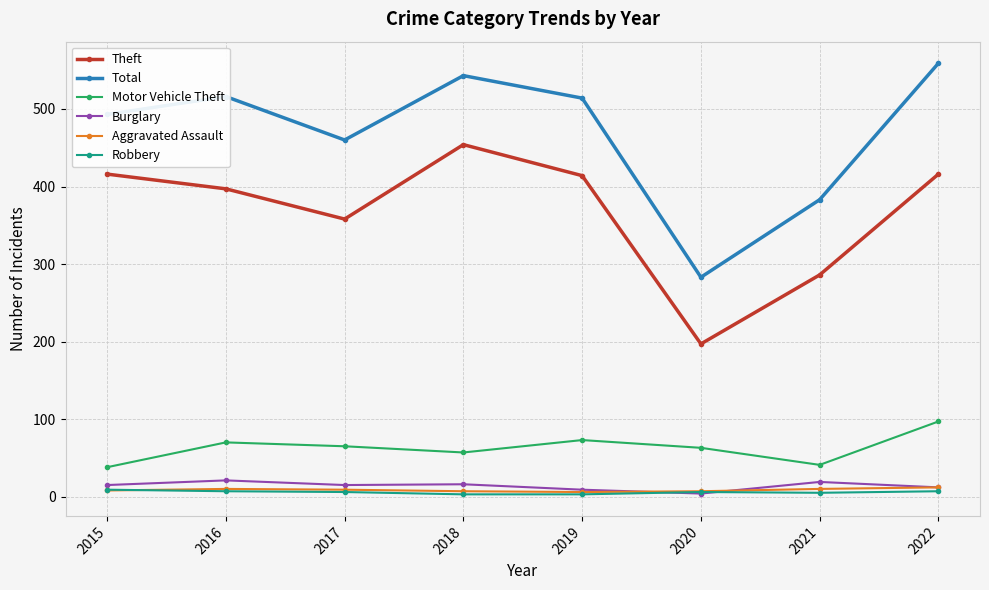

Which series has the largest range (max minus min)?

Total